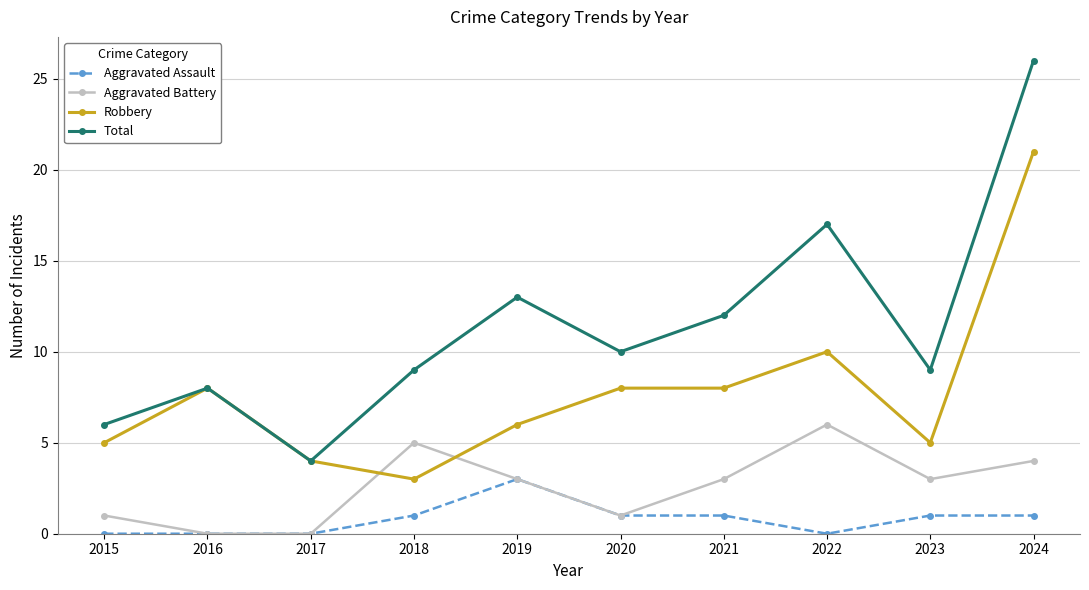

What is the spread (max minus min) of values at 2022?

17